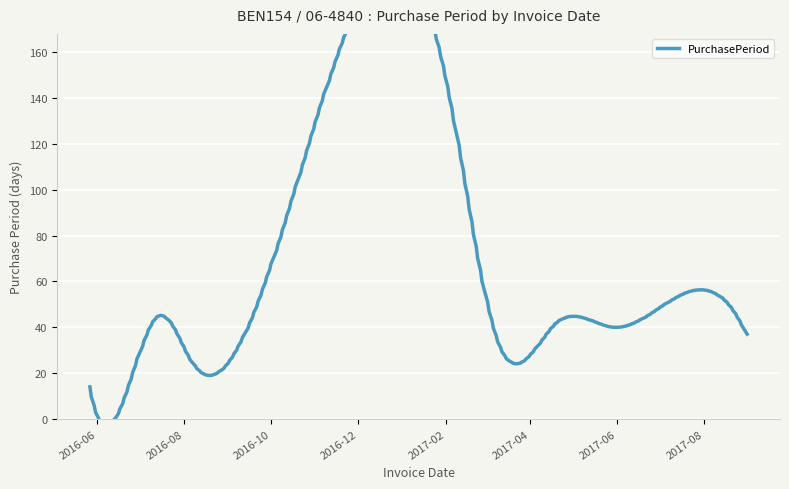

What is the difference between the maximum and minimum values?

142